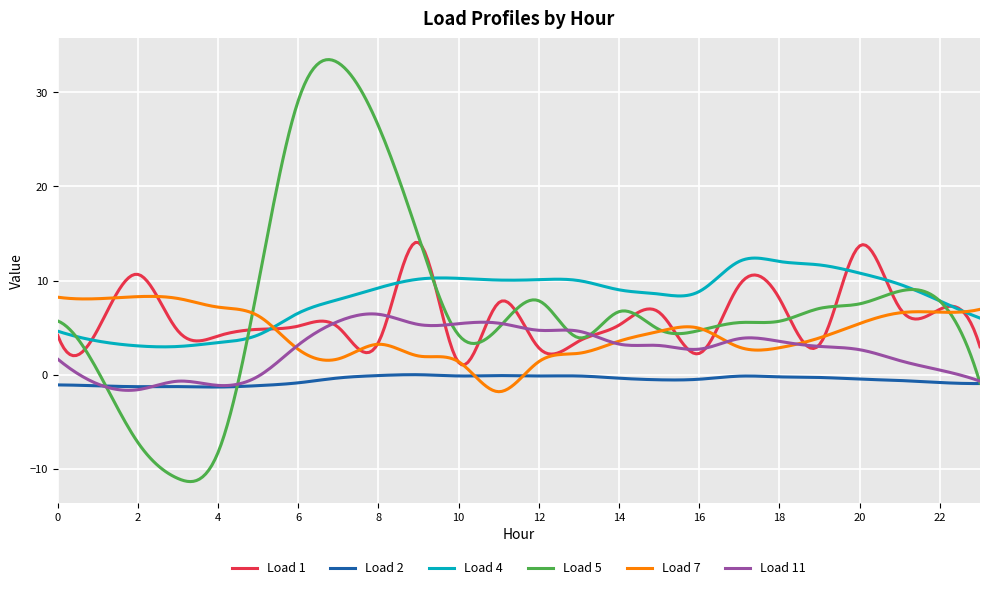

What is the maximum value for Load 5?

33.5